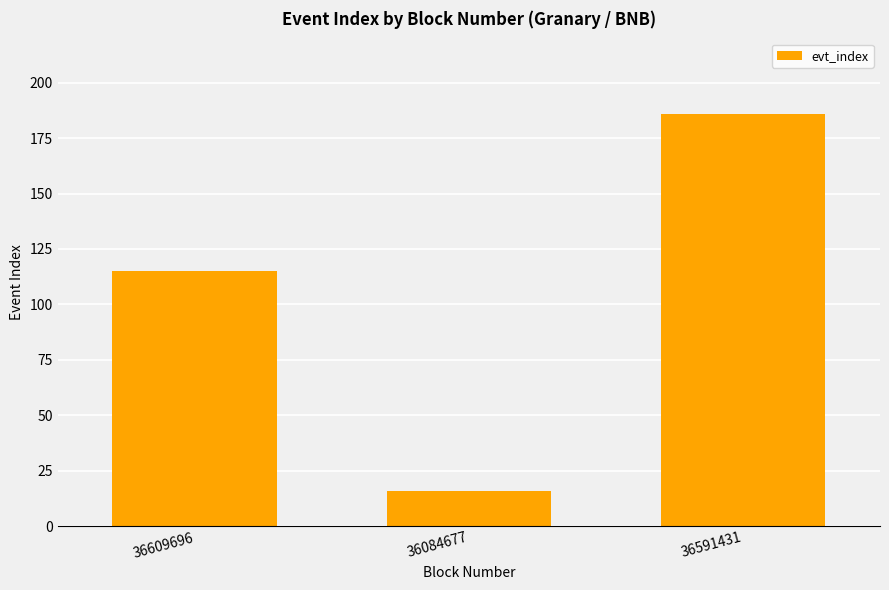

What position from the right is 36084677?

2